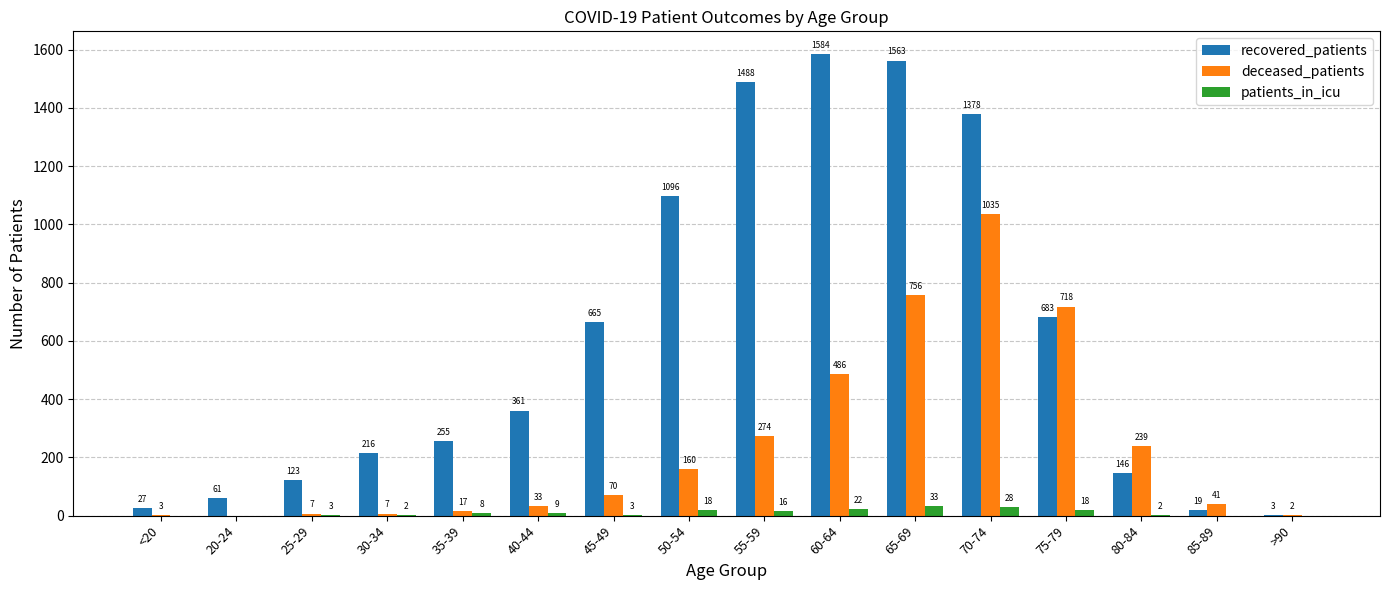

At which category does the chart reach its peak across all series?

60-64